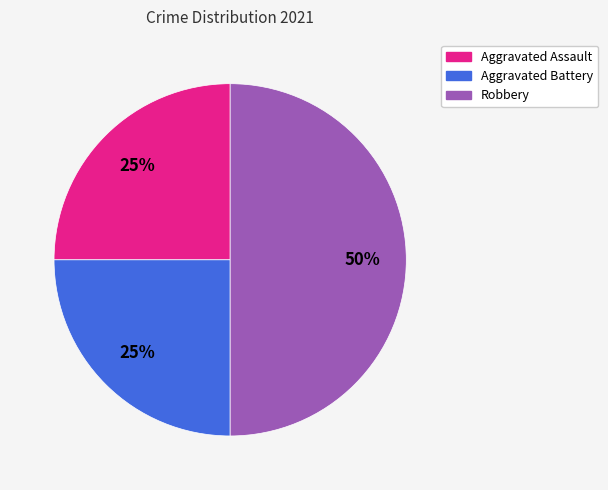

Which has a higher value, Robbery or Aggravated Battery?

Robbery